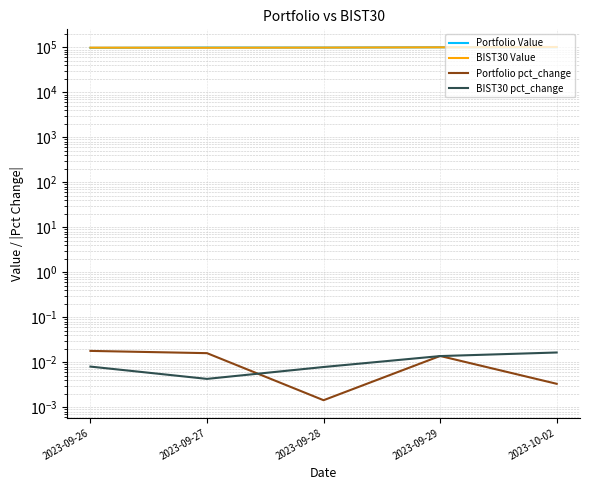

The value of Portfolio pct_change at 2023-09-26 is 0.0. True or false?

False